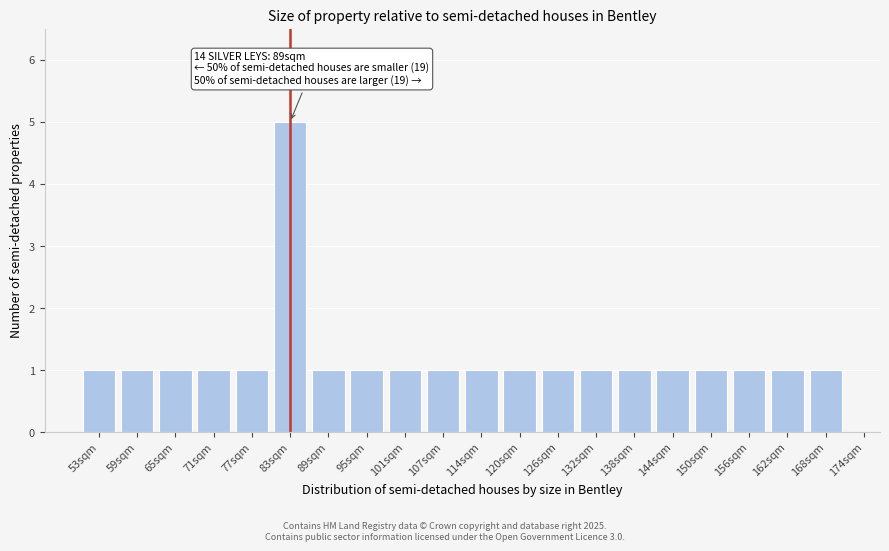

Reading right to left, transcribe all the data shown in this chart.

168sqm=1	162sqm=1	156sqm=1	150sqm=1	144sqm=1	138sqm=1	132sqm=1	126sqm=1	120sqm=1	114sqm=1	107sqm=1	101sqm=1	95sqm=1	89sqm=1	83sqm=5	77sqm=1	71sqm=1	65sqm=1	59sqm=1	53sqm=1